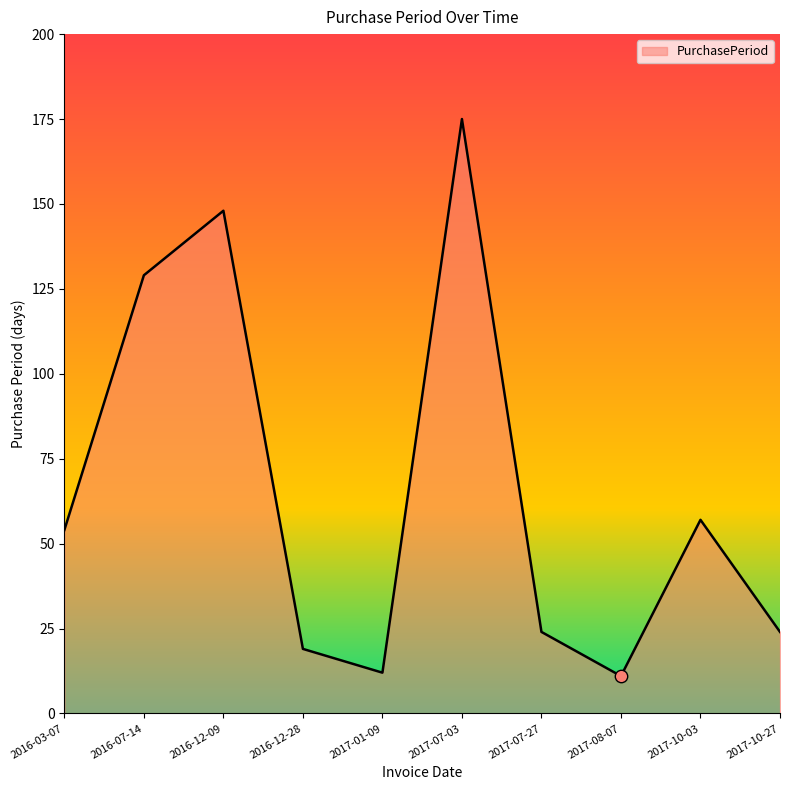

What is the change in value from 2016-12-09 to 2017-08-07?

-137